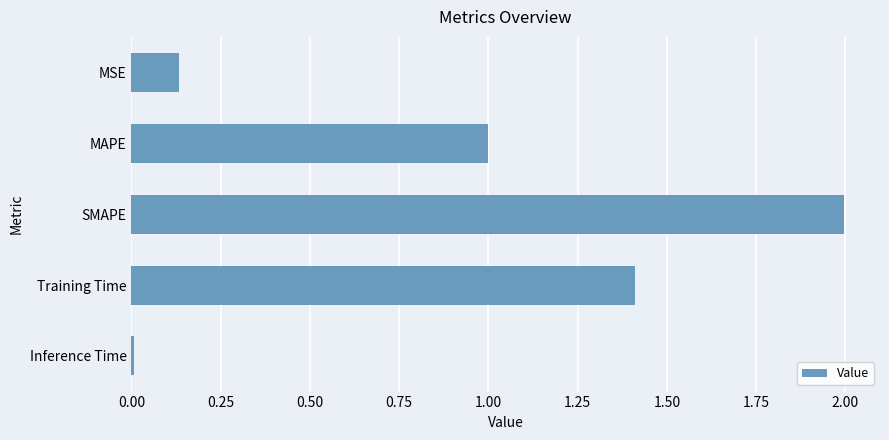

What is the greatest value displayed?

2.0